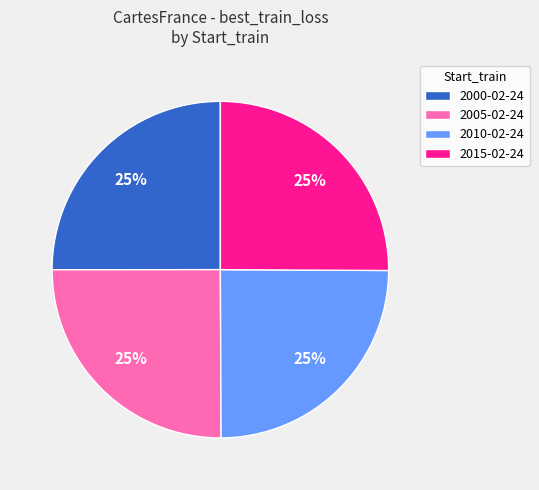

The 2015-02-24 slice represents 31% of the pie. True or false?

False